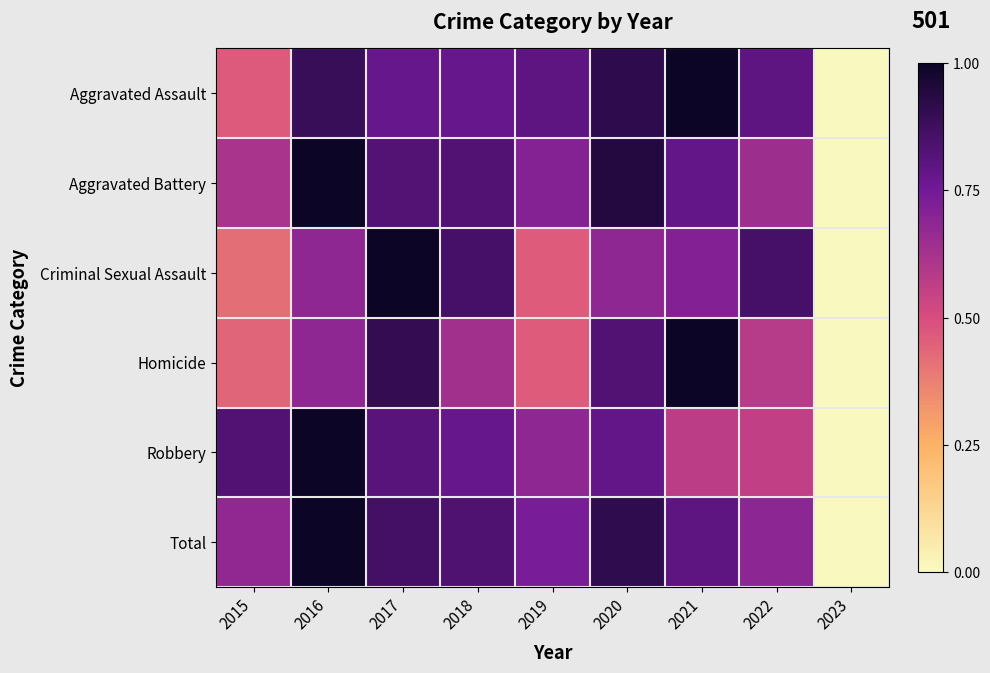

Which series has the widest spread of values?

Aggravated Assault